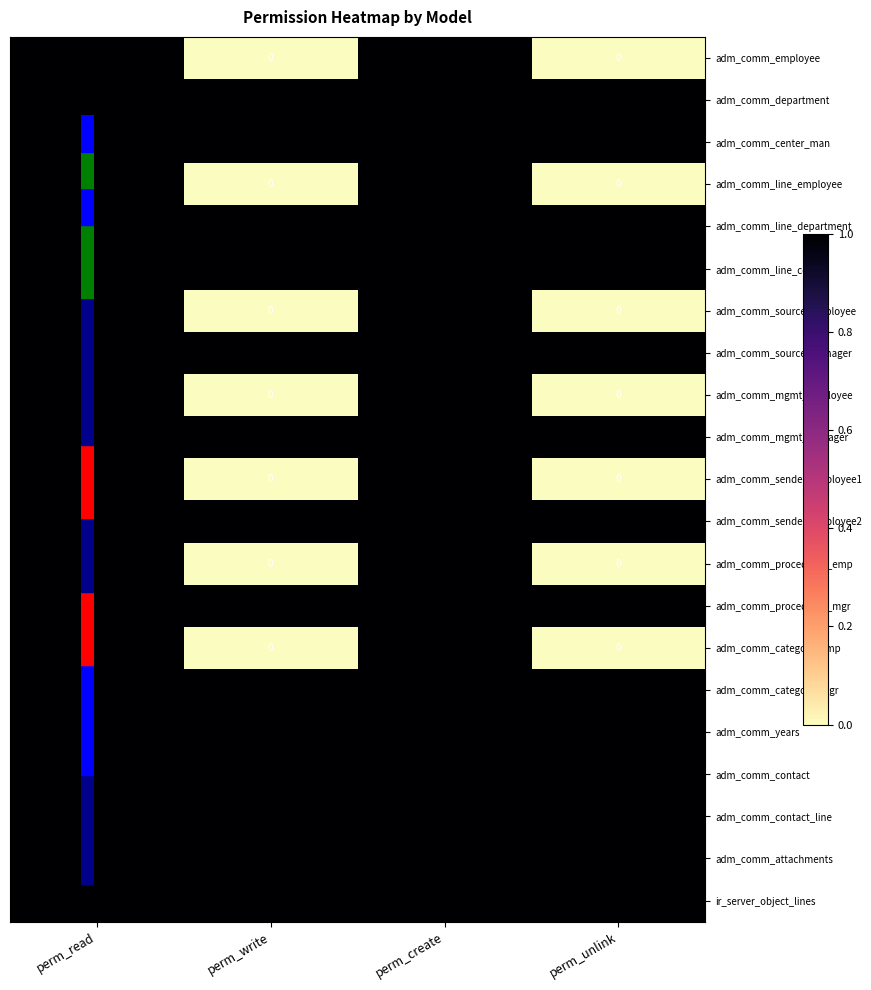

Is it true that adm_comm_procedures_emp equals 0 at perm_read?

False